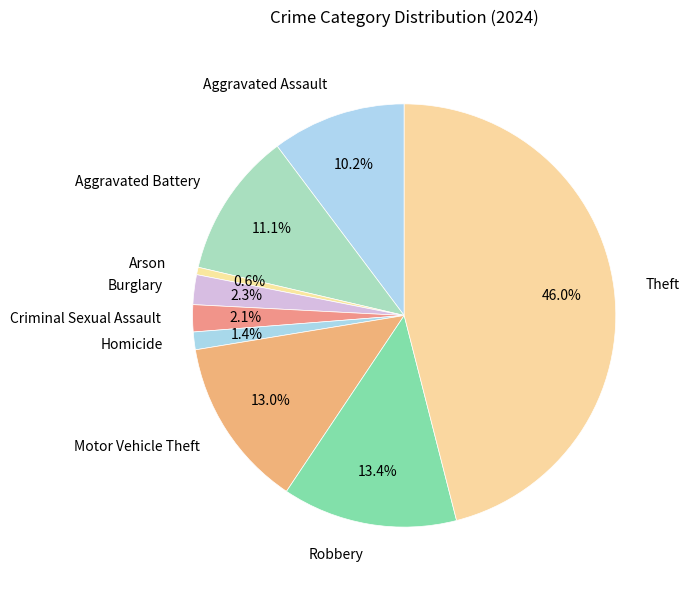

What portion of the pie excludes Criminal Sexual Assault?

97.9%